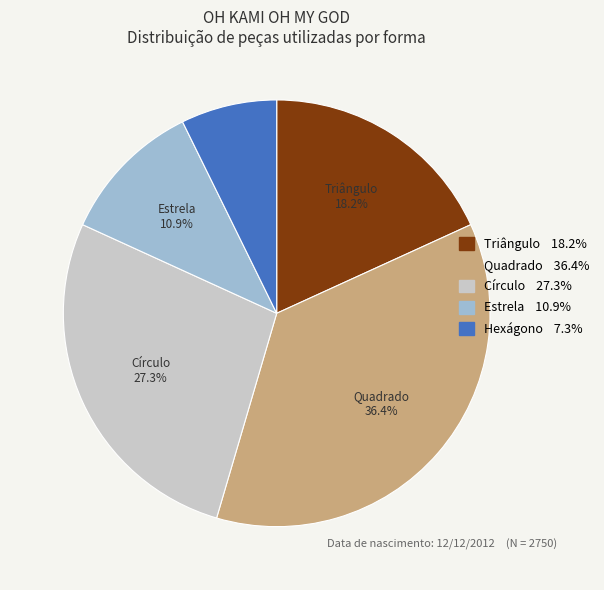

Does Círculo represent more than half of the total?

No